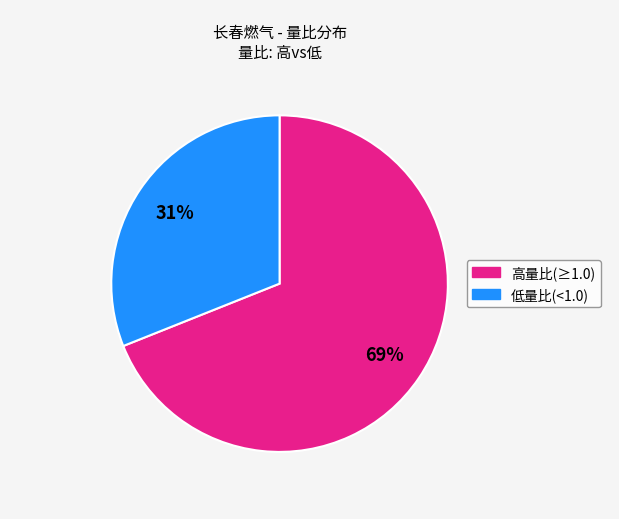

To the nearest percent, what is the difference between the largest and smallest slice percentages?

38%